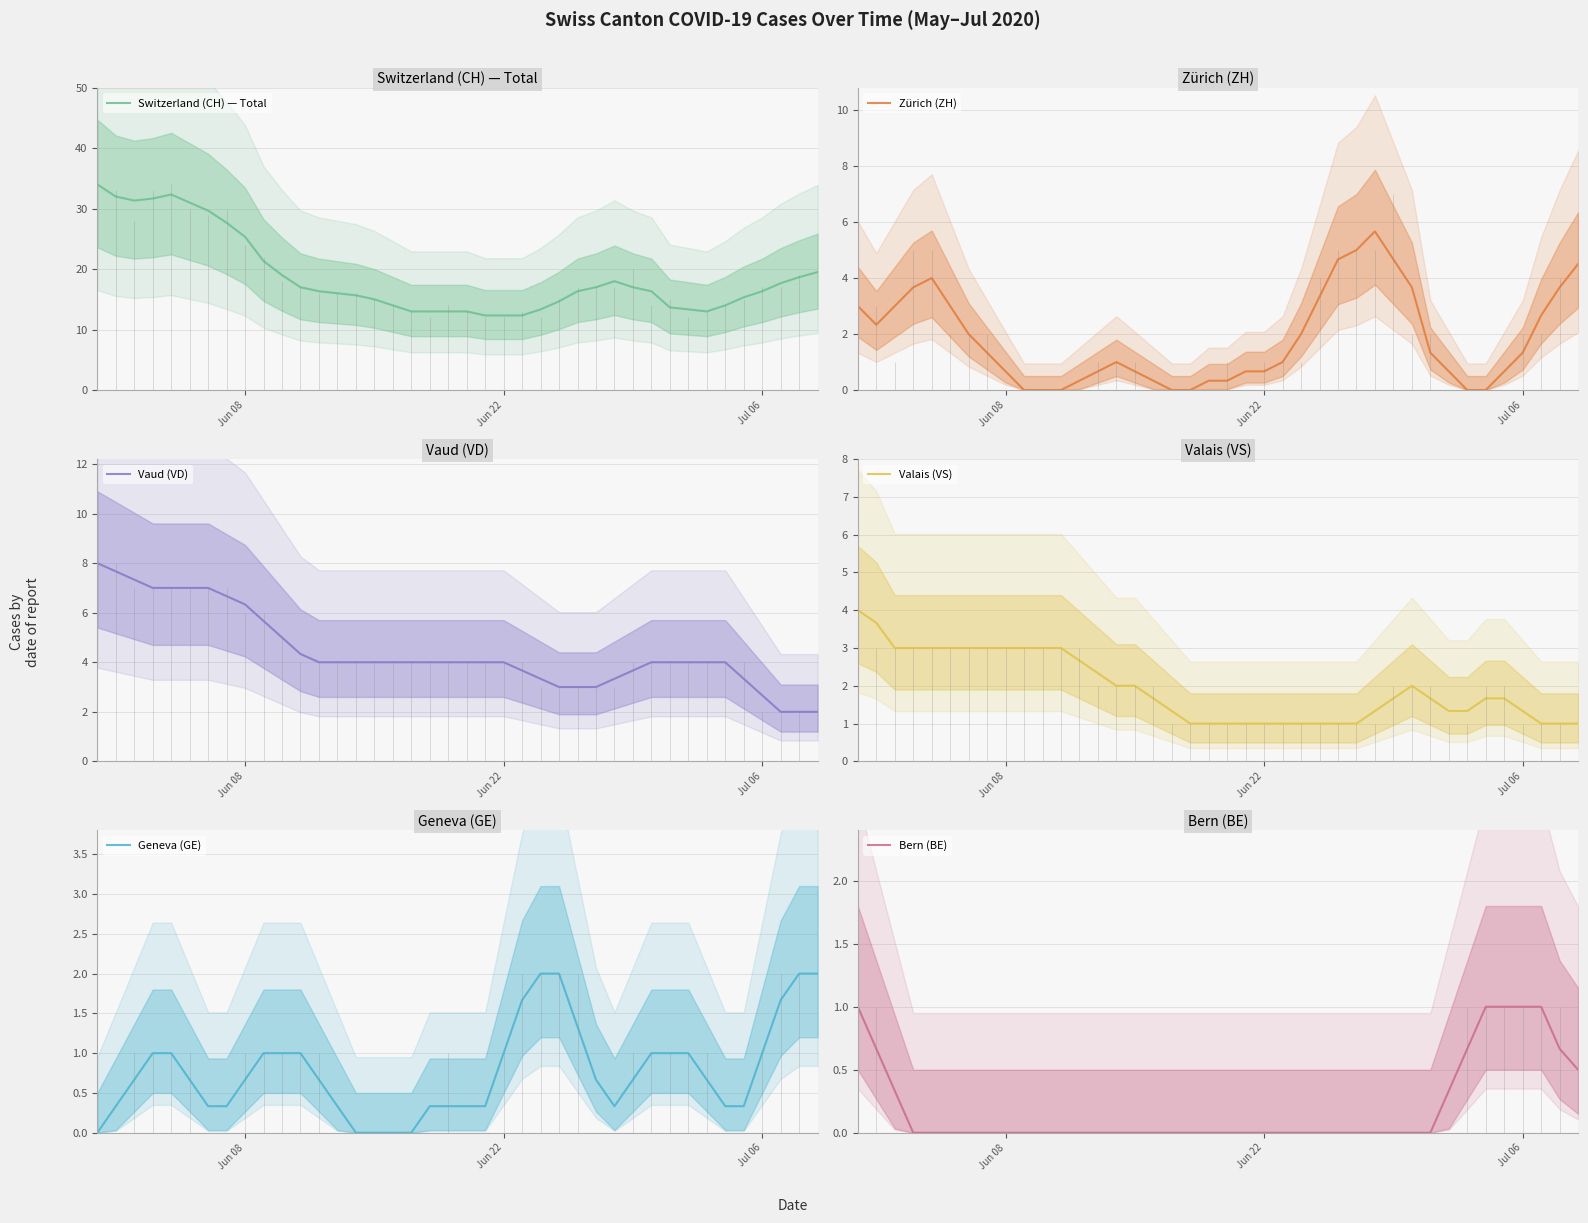

What is the highest value of the Switzerland (CH) — Total series?

34.0